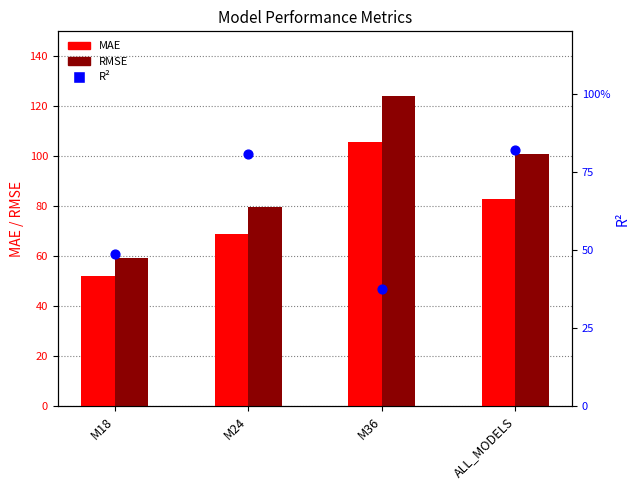

Which series has the widest spread of Y values?

RMSE